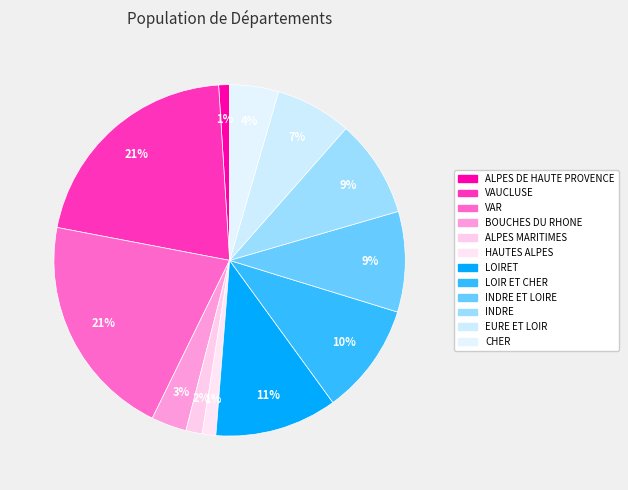

Rank the categories by value from highest to lowest.

VAUCLUSE, VAR, LOIRET, LOIR ET CHER, INDRE ET LOIRE, INDRE, EURE ET LOIR, CHER, BOUCHES DU RHONE, ALPES MARITIMES, HAUTES ALPES, ALPES DE HAUTE PROVENCE